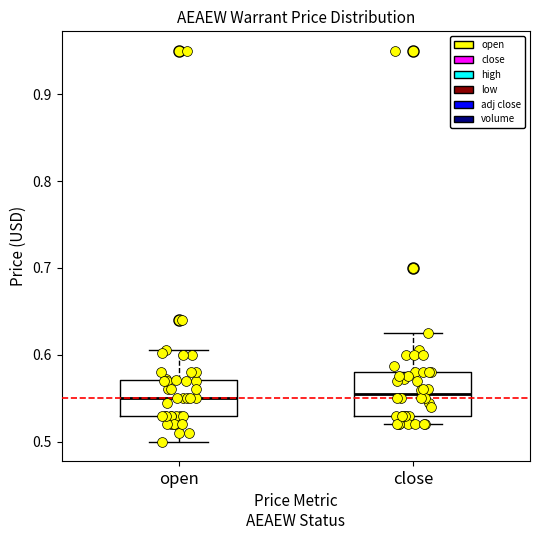

Reading left to right, transcribe this box plot: for each box, give where its median line is, the range the box spans, and where its two whiskers end, as read against the y-axis. The values are not printed on the chart, so give them approximately, as read against the axis.

open: median 0.55, box 0.53 to 0.57, whiskers 0.50 to 0.61
close: median 0.55, box 0.53 to 0.58, whiskers 0.52 to 0.63